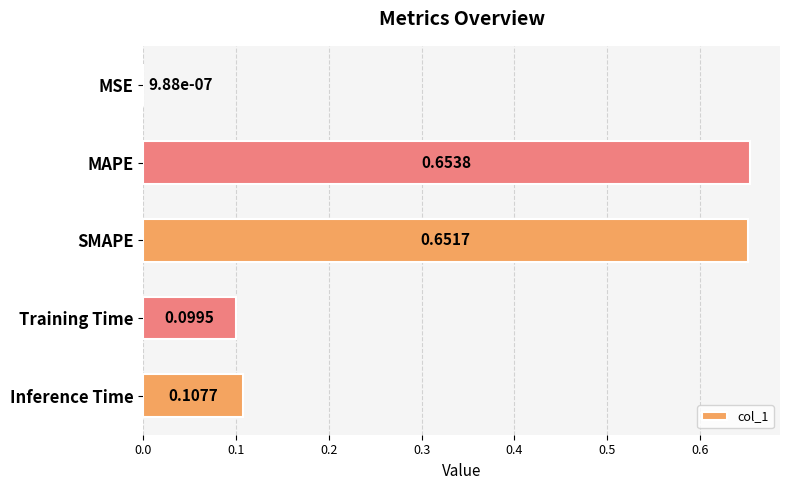

Which has a higher value, MAPE or SMAPE?

MAPE